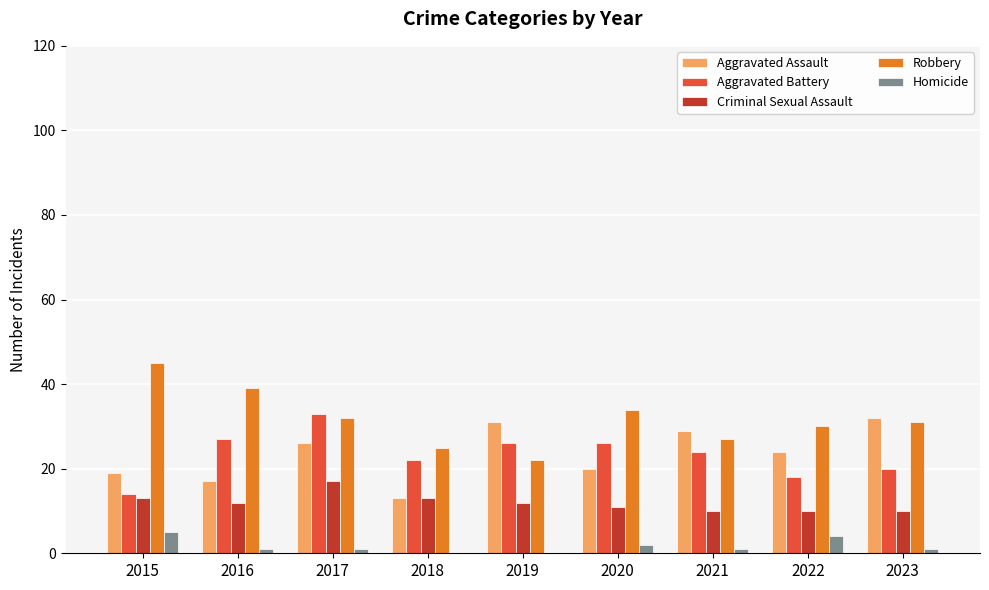

The Aggravated Battery series shows 14 at 2015. True or false?

True